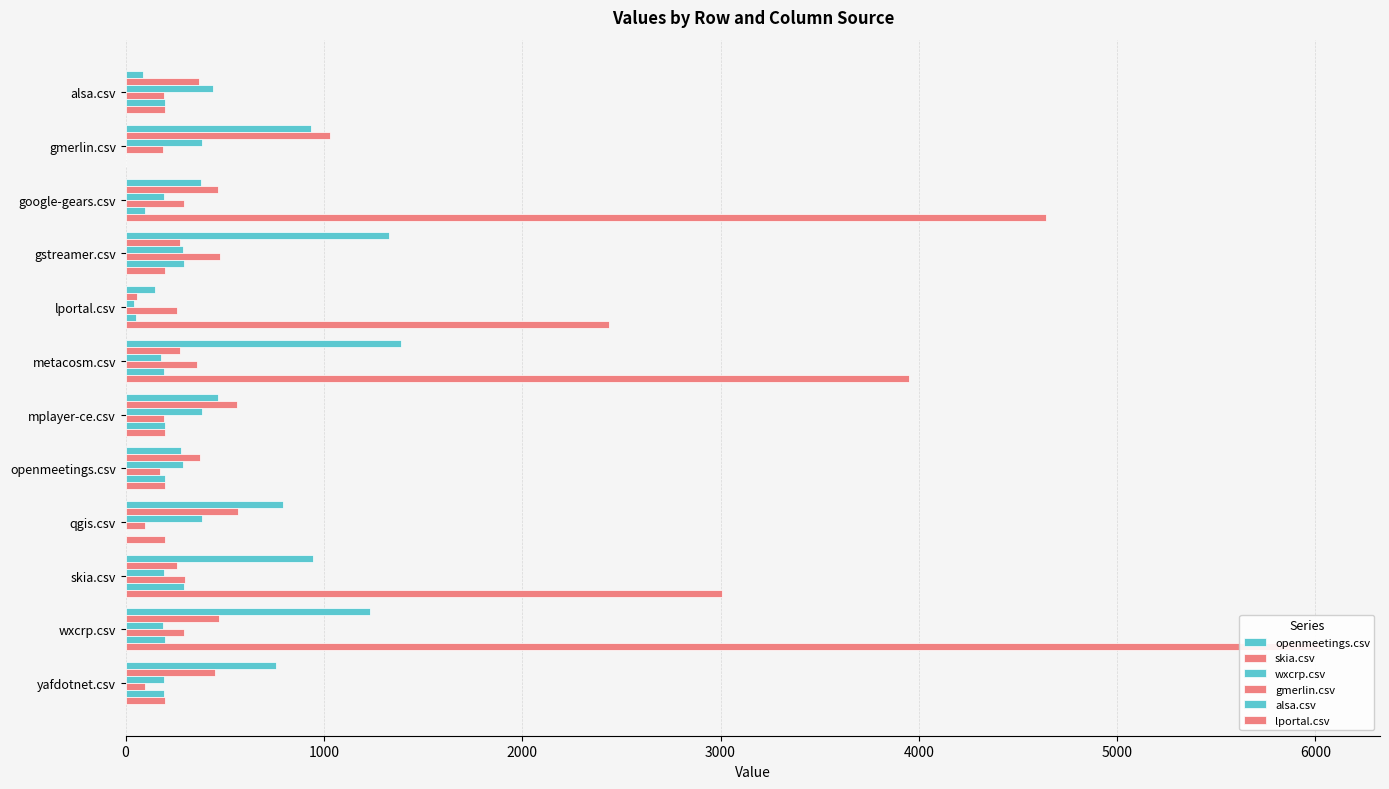

Reading left to right, extract all data points from this chart.

openmeetings.csv: 89.5	936.5	379.5	1328.5	149.0	1390.0	464.5	278.5	793.0	943.5	1235.0	758.5
skia.csv: 369.0	1030.5	464.5	274.5	58.0	274.5	564.0	376.0	565.0	261.5	468.5	452.5
wxcrp.csv: 441.0	387.5	192.0	288.5	43.5	178.0	387.5	291.0	383.5	192.0	189.0	192.0
gmerlin.csv: 195.5	191.0	294.0	474.0	261.5	358.5	195.5	172.0	96.5	300.0	294.0	96.5
alsa.csv: 198.0	0.0	99.0	297.0	50.5	195.0	198.0	198.0	0.0	295.0	198.0	196.0
lportal.csv: 198.0	0.0	4641.0	198.0	2437.0	3948.5	198.0	198.0	198.0	3008.5	6024.5	198.0